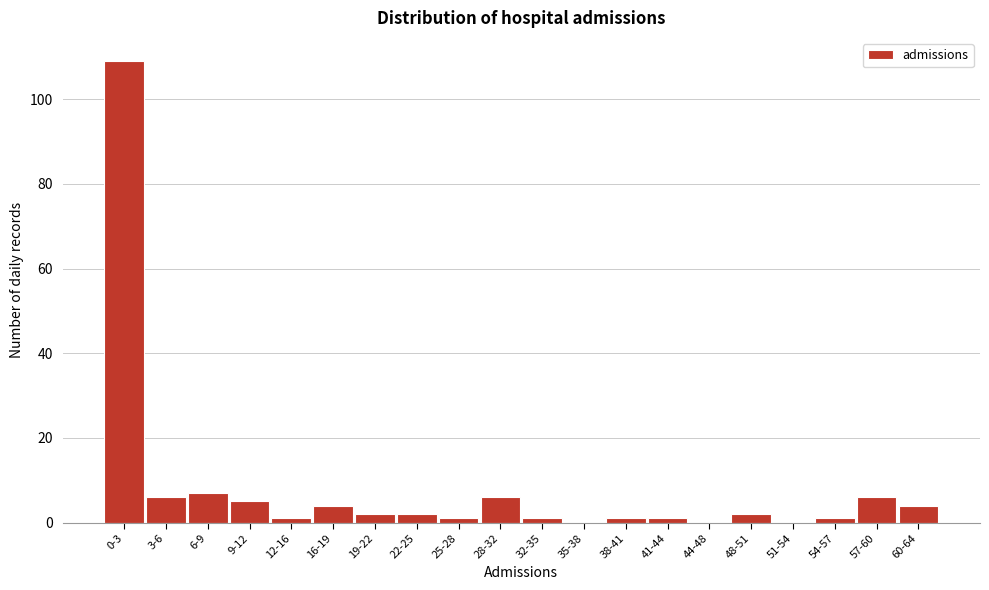

Reading right to left, list all the values displayed in this chart.

60-64=4	57-60=6	54-57=1	51-54=0	48-51=2	44-48=0	41-44=1	38-41=1	35-38=0	32-35=1	28-32=6	25-28=1	22-25=2	19-22=2	16-19=4	12-16=1	9-12=5	6-9=7	3-6=6	0-3=109